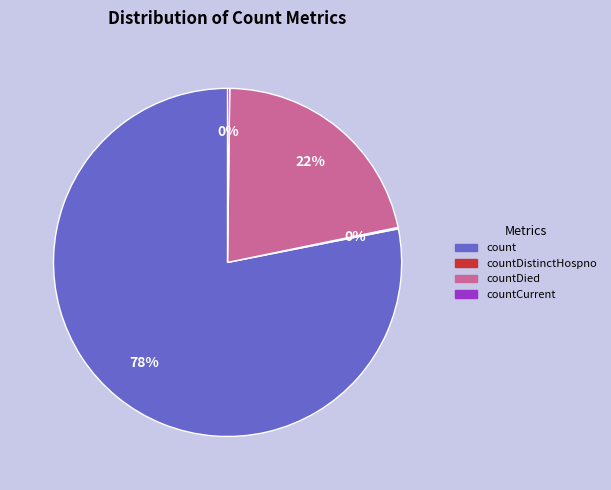

To the nearest percent, what is the average slice percentage?

25%